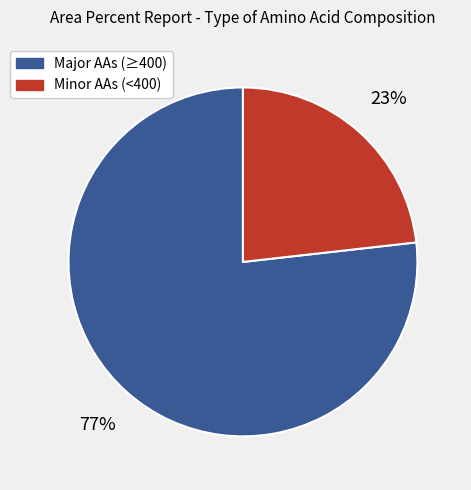

To the nearest percent, what is the difference between the largest and smallest slice percentages?

54%